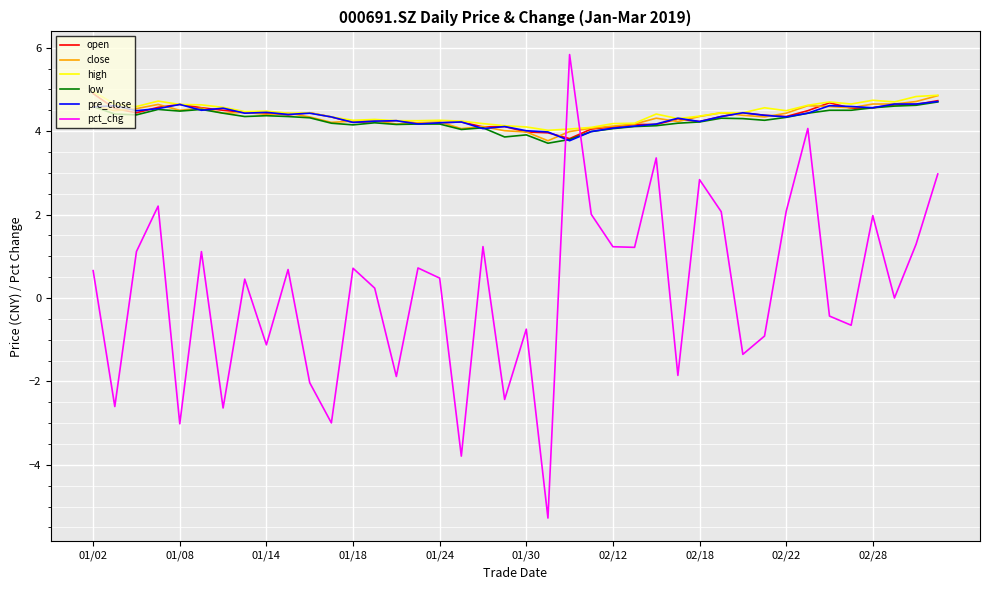

What is the maximum value for high?

5.0